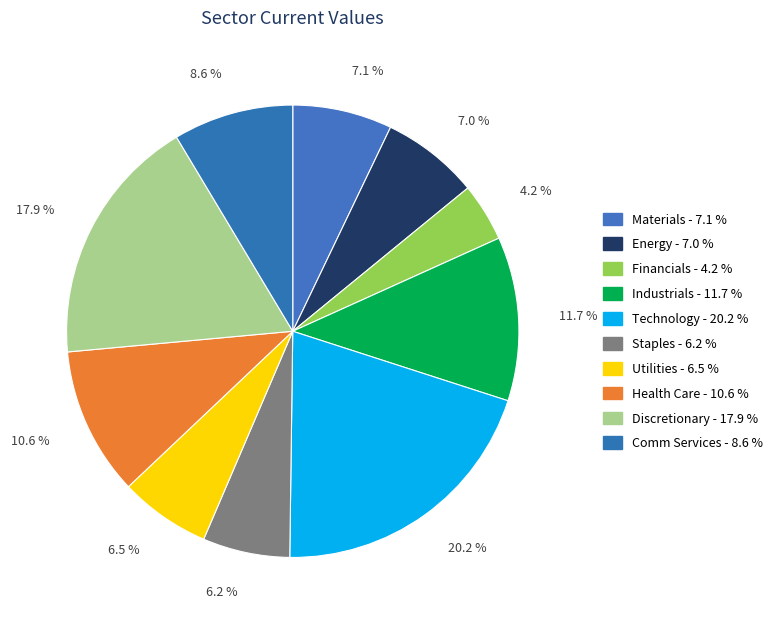

The Technology slice represents 20% of the pie. True or false?

True